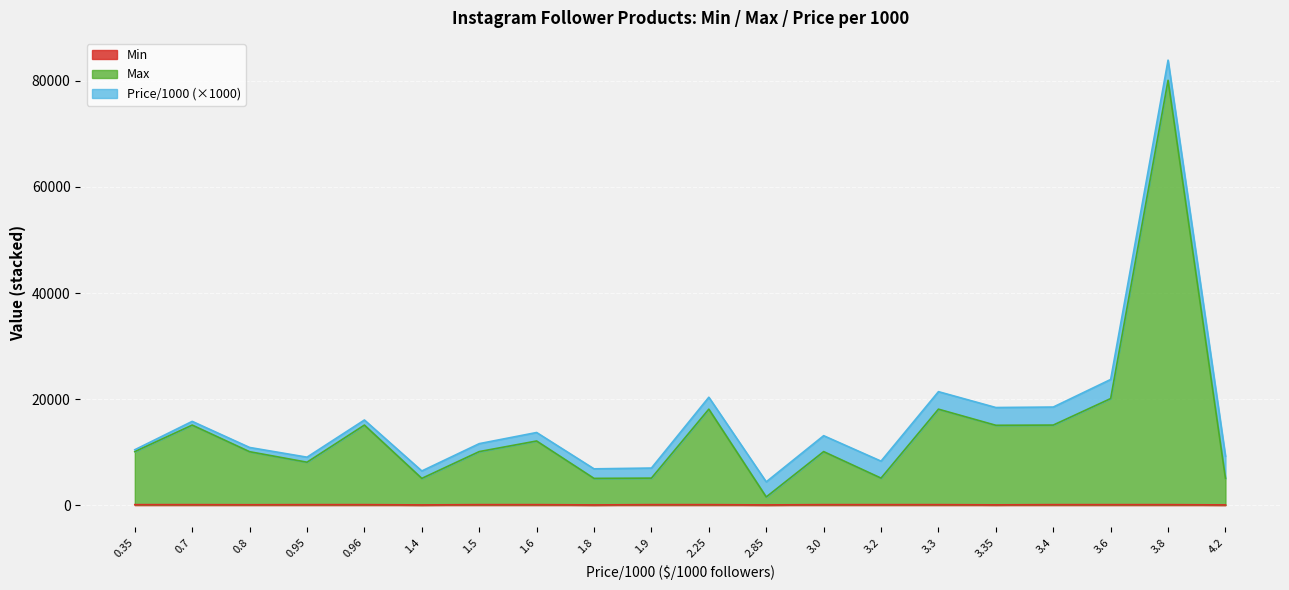

What is the sum of the Max values at 1.6 and 3.3?

30200